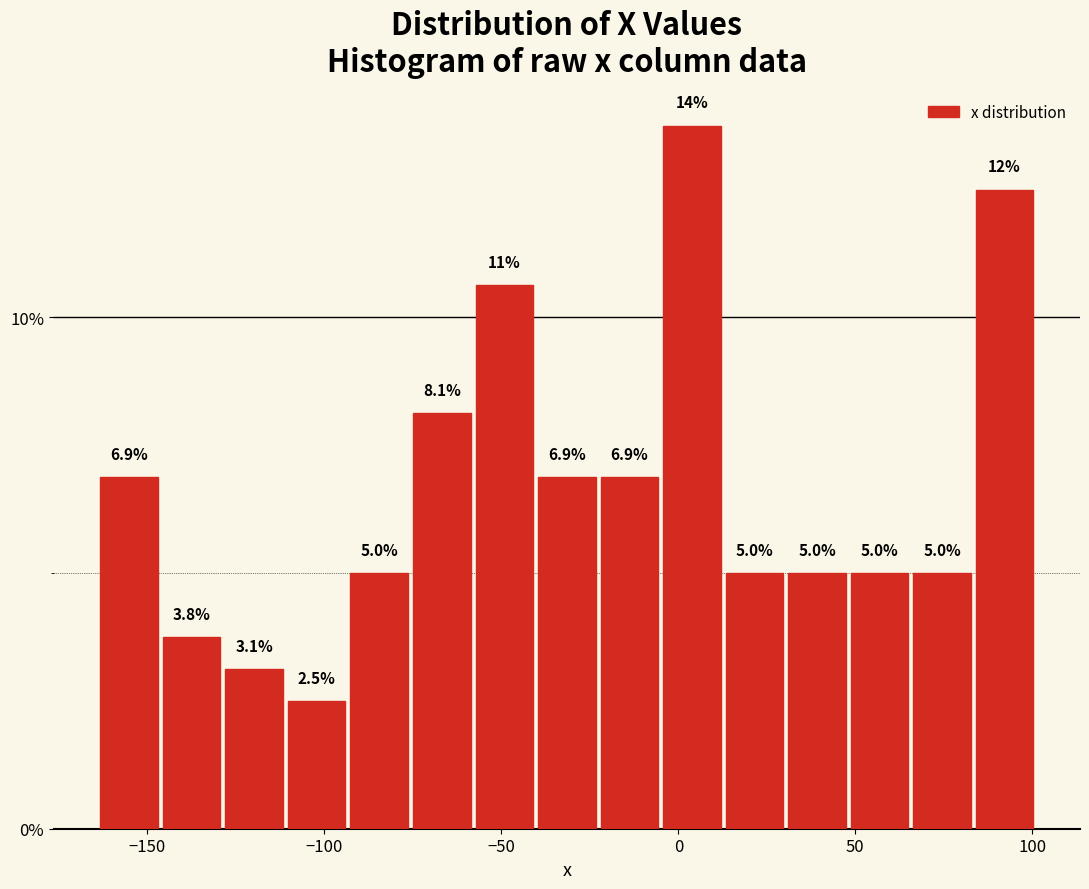

Around what value on the x-axis is the tallest bar? Give the approximate position of its centre, as read against the axis.

5